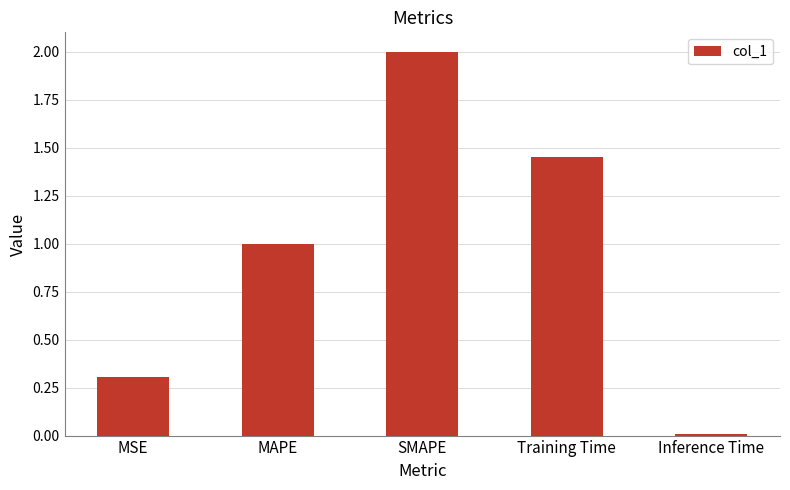

The value at MSE is 0.2. True or false?

False